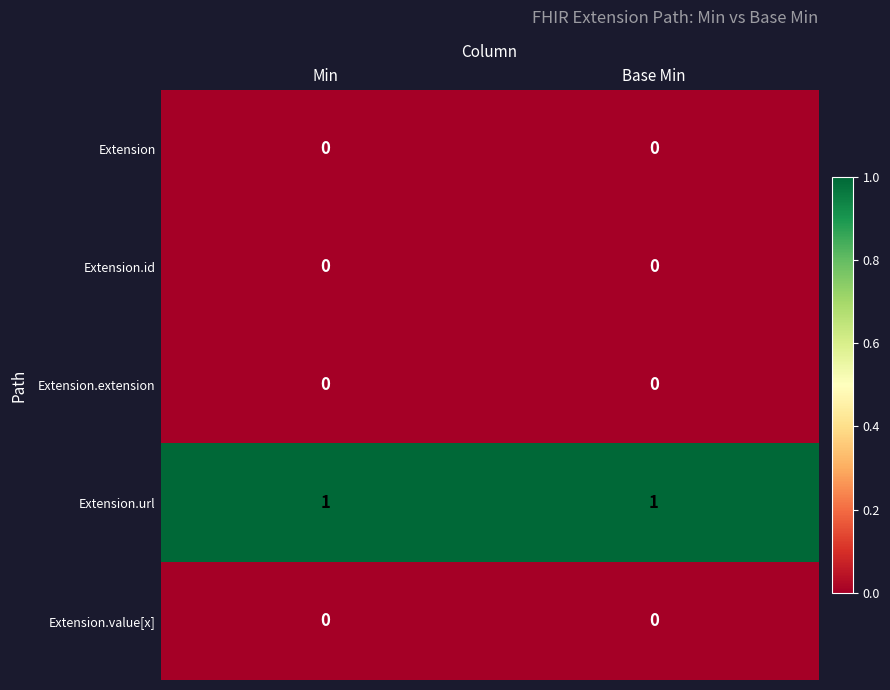

At how many categories does at least one series exceed 0?

2